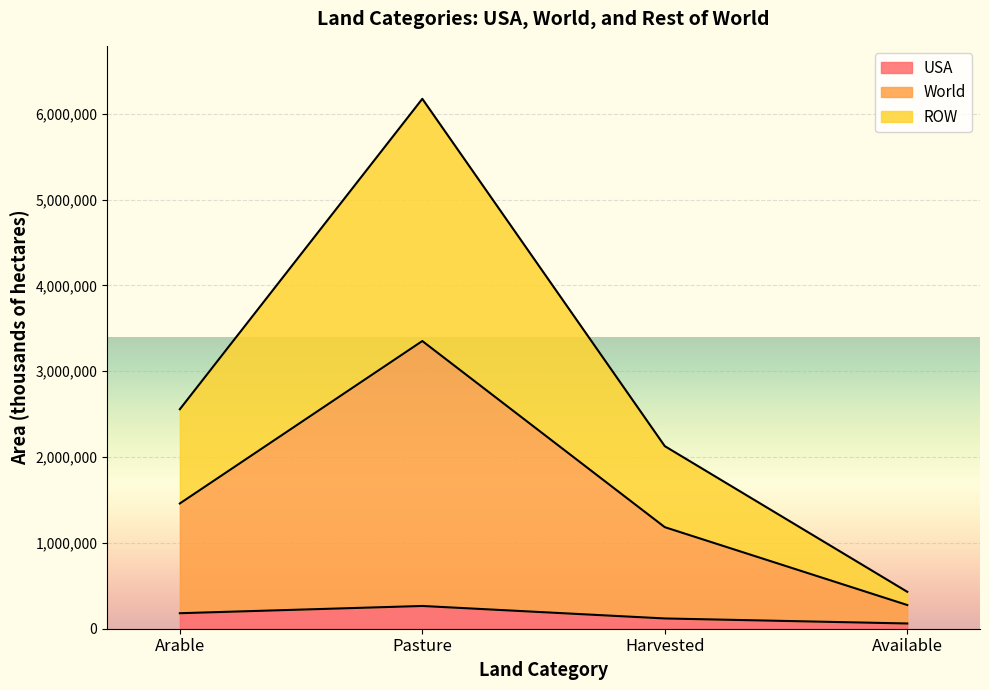

What is the highest value of the USA series?

265000